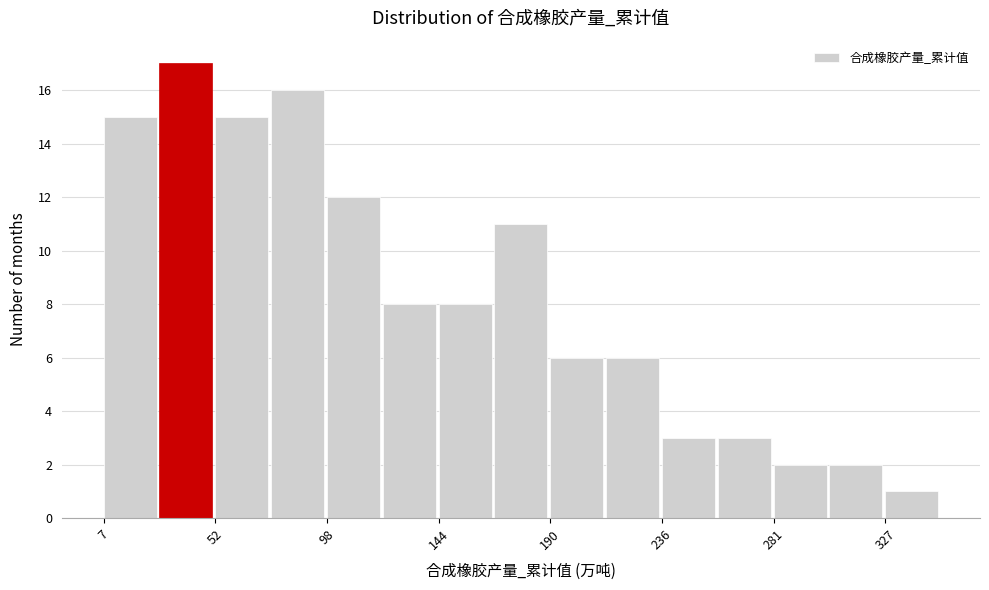

Reading left to right, list every bar in this chart as the range it spans on the x-axis followed by its height. Neither the bar edges nor the heights are printed on the chart, so give them approximately, as read against the axes.

5 to 30: 15
30 to 50: 17
50 to 75: 15
75 to 100: 16
100 to 120: 12
120 to 145: 8
145 to 165: 8
165 to 190: 11
190 to 215: 6
215 to 235: 6
235 to 260: 3
260 to 280: 3
280 to 305: 2
305 to 325: 2
325 to 350: 1